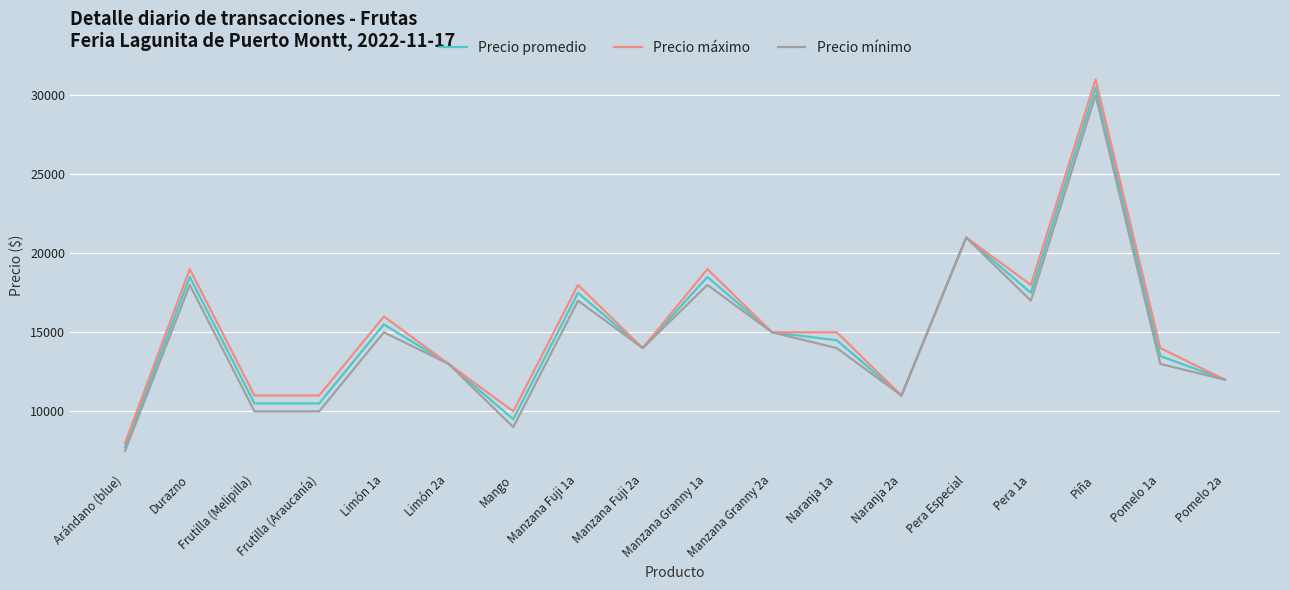

What is the total value across all series at Durazno?

55500